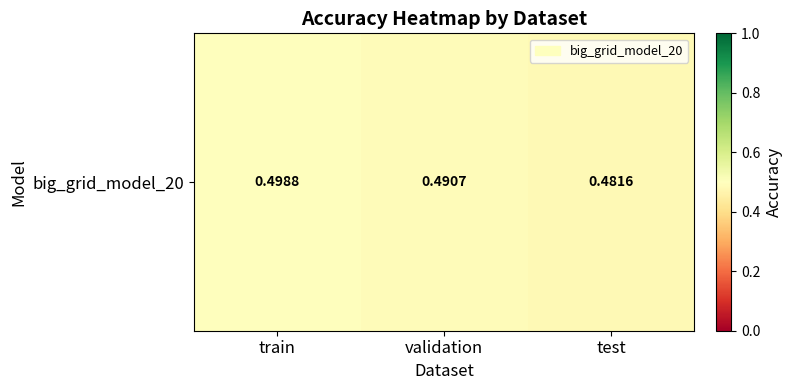

True or false: the data shows 0.8 at test.

False